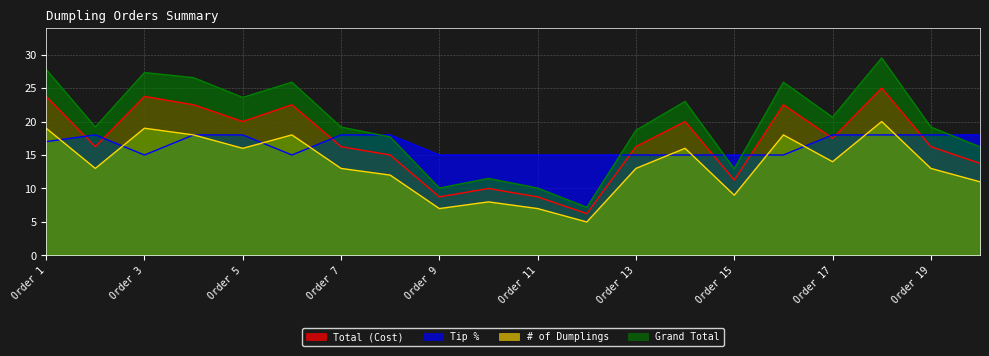

Reading left to right, what are all the values shown in this chart?

Total (Cost): Order 1=23.8	Order 2=16.2	Order 3=23.8	Order 4=22.5	Order 5=20.0	Order 6=22.5	Order 7=16.2	Order 8=15.0	Order 9=8.8	Order 10=10.0	Order 11=8.8	Order 12=6.2	Order 13=16.2	Order 14=20.0	Order 15=11.2	Order 16=22.5	Order 17=17.5	Order 18=25.0	Order 19=16.2	Order 20=13.8
Tip %: Order 1=17.0	Order 2=18.0	Order 3=15.0	Order 4=18.0	Order 5=18.0	Order 6=15.0	Order 7=18.0	Order 8=18.0	Order 9=15.0	Order 10=15.0	Order 11=15.0	Order 12=15.0	Order 13=15.0	Order 14=15.0	Order 15=15.0	Order 16=15.0	Order 17=18.0	Order 18=18.0	Order 19=18.0	Order 20=18.0
# of Dumplings: Order 1=19.0	Order 2=13.0	Order 3=19.0	Order 4=18.0	Order 5=16.0	Order 6=18.0	Order 7=13.0	Order 8=12.0	Order 9=7.0	Order 10=8.0	Order 11=7.0	Order 12=5.0	Order 13=13.0	Order 14=16.0	Order 15=9.0	Order 16=18.0	Order 17=14.0	Order 18=20.0	Order 19=13.0	Order 20=11.0
Grand Total: Order 1=27.8	Order 2=19.2	Order 3=27.3	Order 4=26.6	Order 5=23.6	Order 6=25.9	Order 7=19.2	Order 8=17.7	Order 9=10.1	Order 10=11.5	Order 11=10.1	Order 12=7.2	Order 13=18.7	Order 14=23.0	Order 15=12.9	Order 16=25.9	Order 17=20.6	Order 18=29.5	Order 19=19.2	Order 20=16.2